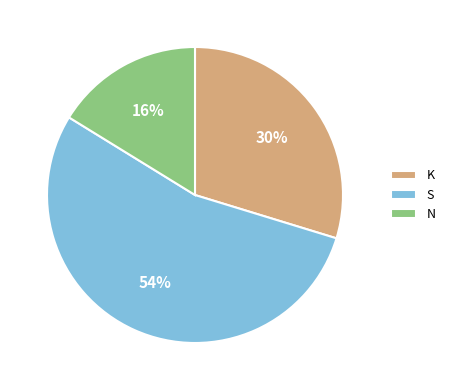

What is the largest slice in the pie chart?

S